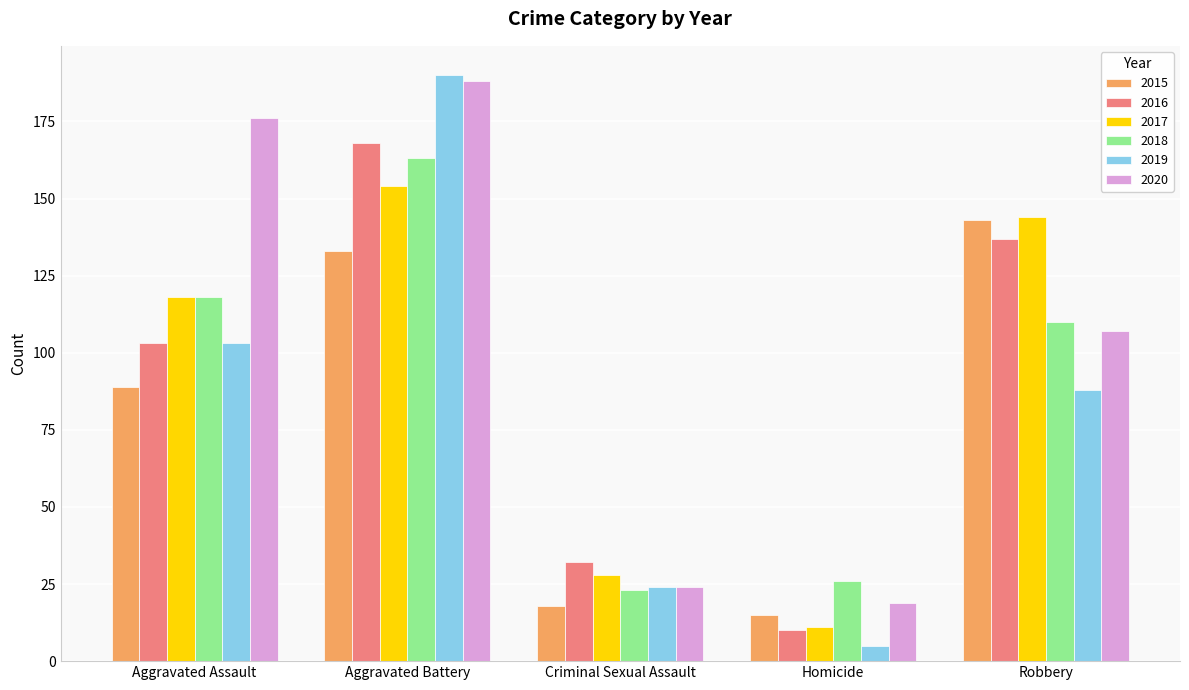

At how many categories does at least one series exceed 102?

3